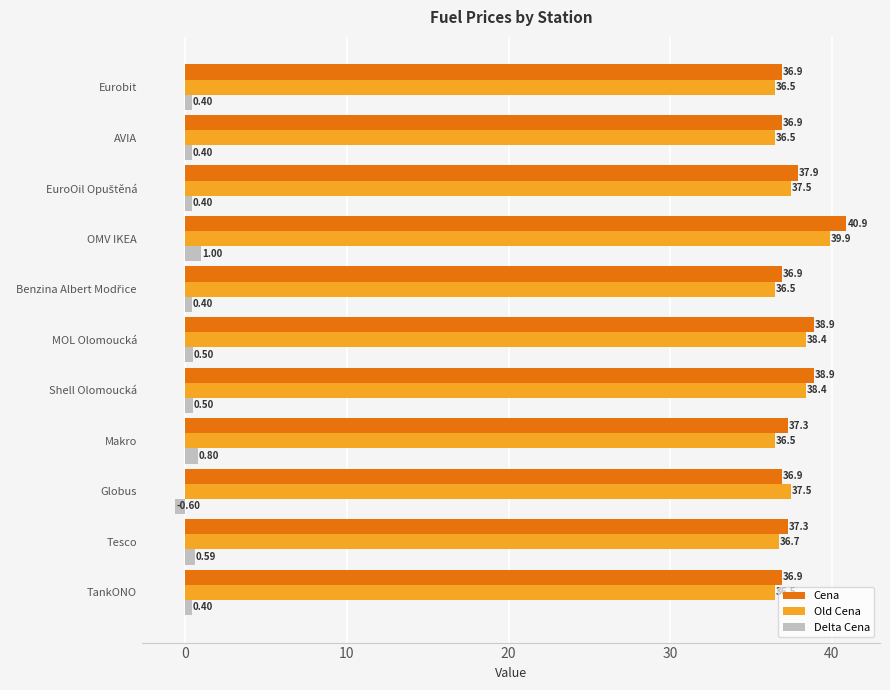

What is the spread (max minus min) of values at Globus?

38.1